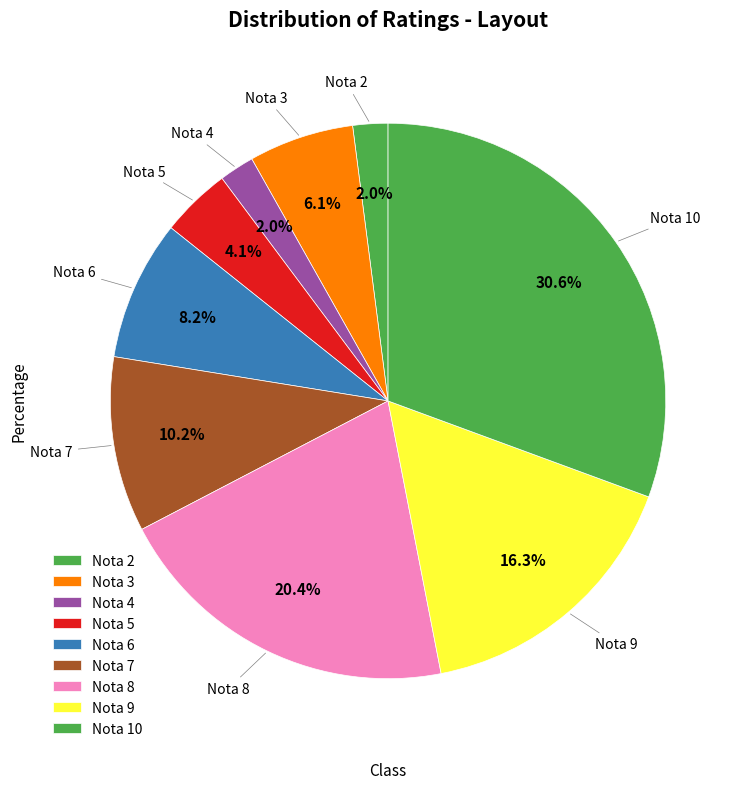

How many segments does this pie chart have?

9